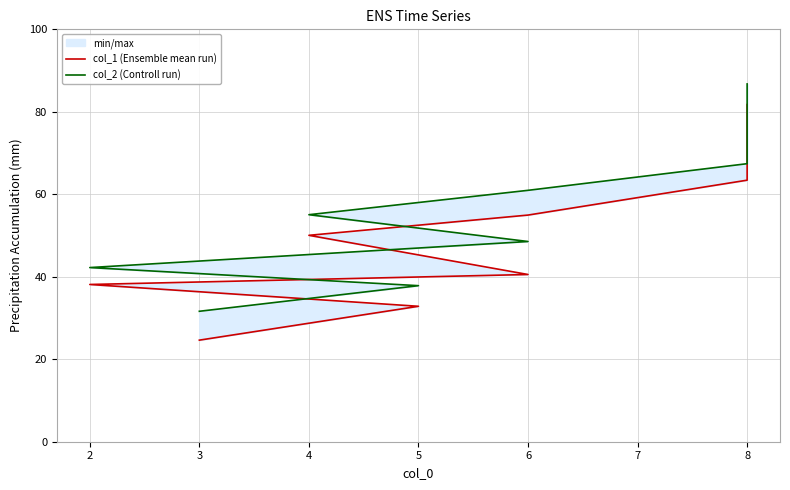

Is the value of col_2 (Controll run) at 8 greater than the value of col_1 (Ensemble mean run) at 7?

Yes